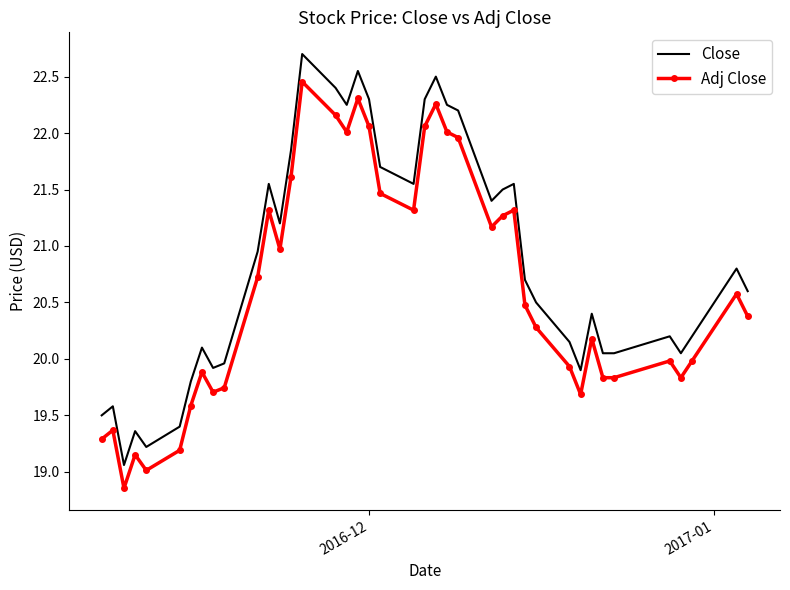

What is the difference between the maximum and minimum values in the Adj Close series?

3.6